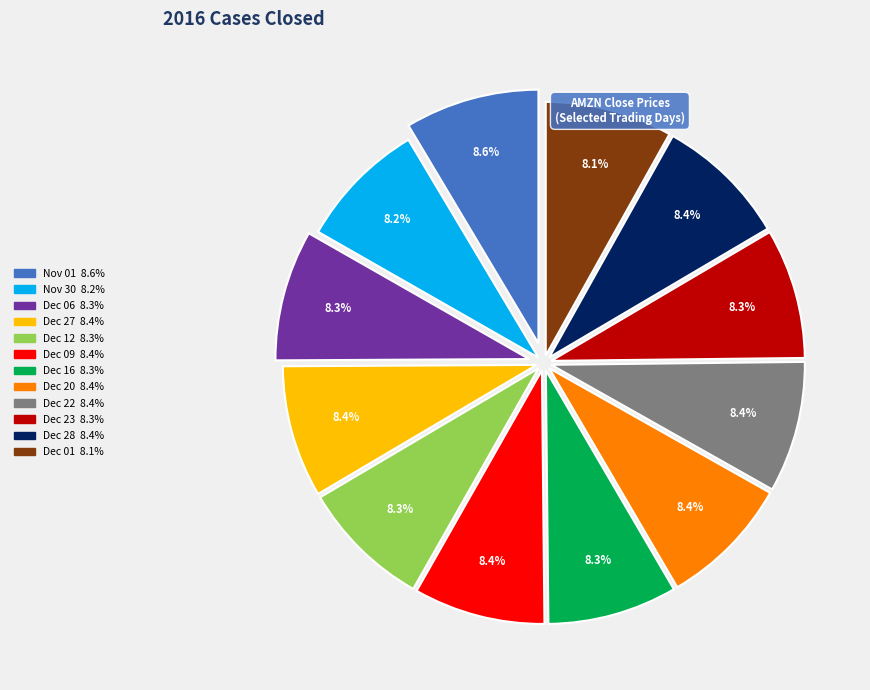

How many slices are in this pie chart?

12